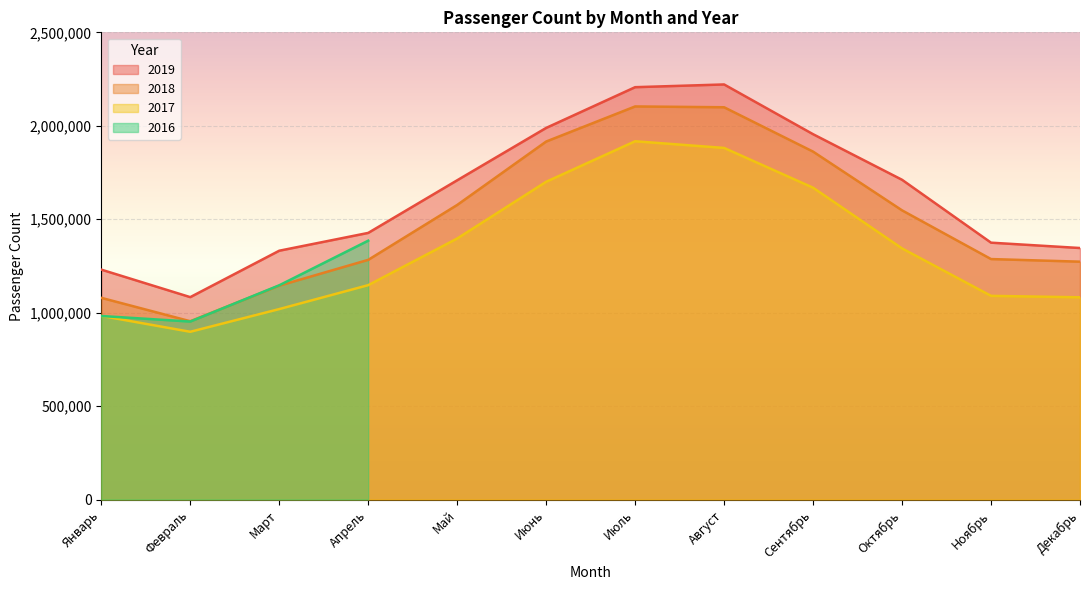

What is the label of the 3rd point from the left?

Март